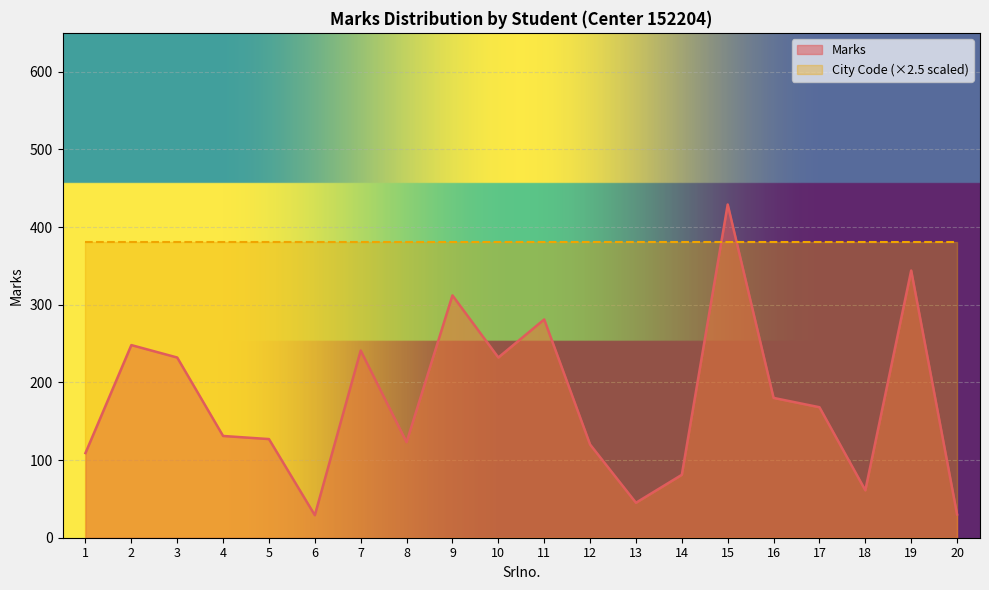

What is the average value?

176